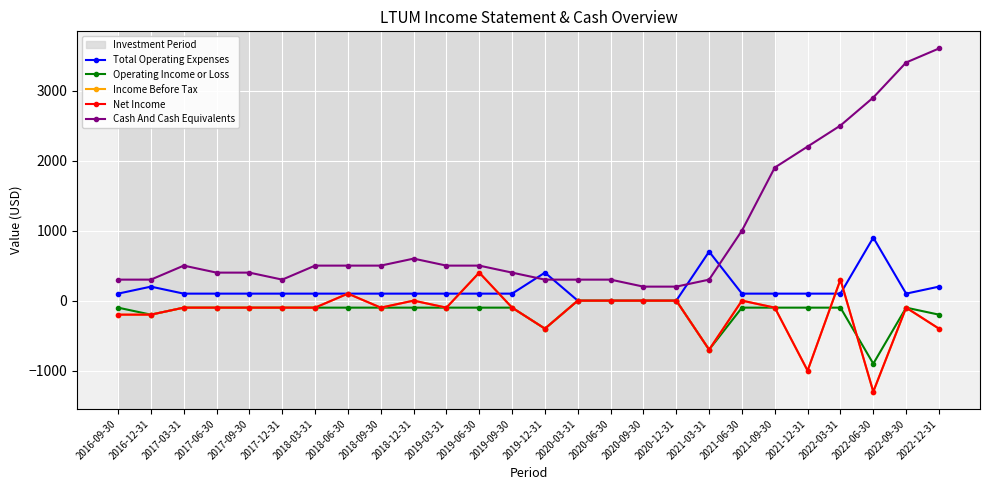

Reading left to right, what are all the values shown in this chart?

Total Operating Expenses: 2016-09-30=100	2016-12-31=200	2017-03-31=100	2017-06-30=100	2017-09-30=100	2017-12-31=100	2018-03-31=100	2018-06-30=100	2018-09-30=100	2018-12-31=100	2019-03-31=100	2019-06-30=100	2019-09-30=100	2019-12-31=400	2020-03-31=0	2020-06-30=0	2020-09-30=0	2020-12-31=0	2021-03-31=700	2021-06-30=100	2021-09-30=100	2021-12-31=100	2022-03-31=100	2022-06-30=900	2022-09-30=100	2022-12-31=200
Operating Income or Loss: 2016-09-30=-100	2016-12-31=-200	2017-03-31=-100	2017-06-30=-100	2017-09-30=-100	2017-12-31=-100	2018-03-31=-100	2018-06-30=-100	2018-09-30=-100	2018-12-31=-100	2019-03-31=-100	2019-06-30=-100	2019-09-30=-100	2019-12-31=-400	2020-03-31=0	2020-06-30=0	2020-09-30=0	2020-12-31=0	2021-03-31=-700	2021-06-30=-100	2021-09-30=-100	2021-12-31=-100	2022-03-31=-100	2022-06-30=-900	2022-09-30=-100	2022-12-31=-200
Income Before Tax: 2016-09-30=-200	2016-12-31=-200	2017-03-31=-100	2017-06-30=-100	2017-09-30=-100	2017-12-31=-100	2018-03-31=-100	2018-06-30=100	2018-09-30=-100	2018-12-31=0	2019-03-31=-100	2019-06-30=400	2019-09-30=-100	2019-12-31=-400	2020-03-31=0	2020-06-30=0	2020-09-30=0	2020-12-31=0	2021-03-31=-700	2021-06-30=0	2021-09-30=-100	2021-12-31=-1000	2022-03-31=300	2022-06-30=-1300	2022-09-30=-100	2022-12-31=-400
Net Income: 2016-09-30=-200	2016-12-31=-200	2017-03-31=-100	2017-06-30=-100	2017-09-30=-100	2017-12-31=-100	2018-03-31=-100	2018-06-30=100	2018-09-30=-100	2018-12-31=0	2019-03-31=-100	2019-06-30=400	2019-09-30=-100	2019-12-31=-400	2020-03-31=0	2020-06-30=0	2020-09-30=0	2020-12-31=0	2021-03-31=-700	2021-06-30=0	2021-09-30=-100	2021-12-31=-1000	2022-03-31=300	2022-06-30=-1300	2022-09-30=-100	2022-12-31=-400
Cash And Cash Equivalents: 2016-09-30=300	2016-12-31=300	2017-03-31=500	2017-06-30=400	2017-09-30=400	2017-12-31=300	2018-03-31=500	2018-06-30=500	2018-09-30=500	2018-12-31=600	2019-03-31=500	2019-06-30=500	2019-09-30=400	2019-12-31=300	2020-03-31=300	2020-06-30=300	2020-09-30=200	2020-12-31=200	2021-03-31=300	2021-06-30=1000	2021-09-30=1900	2021-12-31=2200	2022-03-31=2500	2022-06-30=2900	2022-09-30=3400	2022-12-31=3600